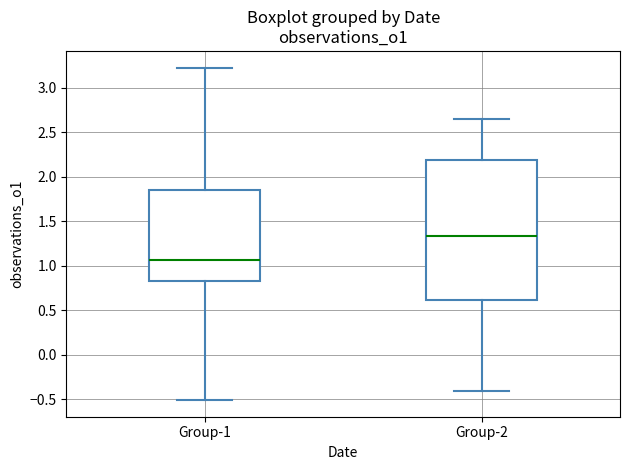

Reading left to right, transcribe this box plot: for each box, give where its median line is, the range the box spans, and where its two whiskers end, as read against the y-axis. The values are not printed on the chart, so give them approximately, as read against the axis.

Group-1: median 1.05, box 0.85 to 1.85, whiskers -0.50 to 3.25
Group-2: median 1.35, box 0.60 to 2.20, whiskers -0.40 to 2.65